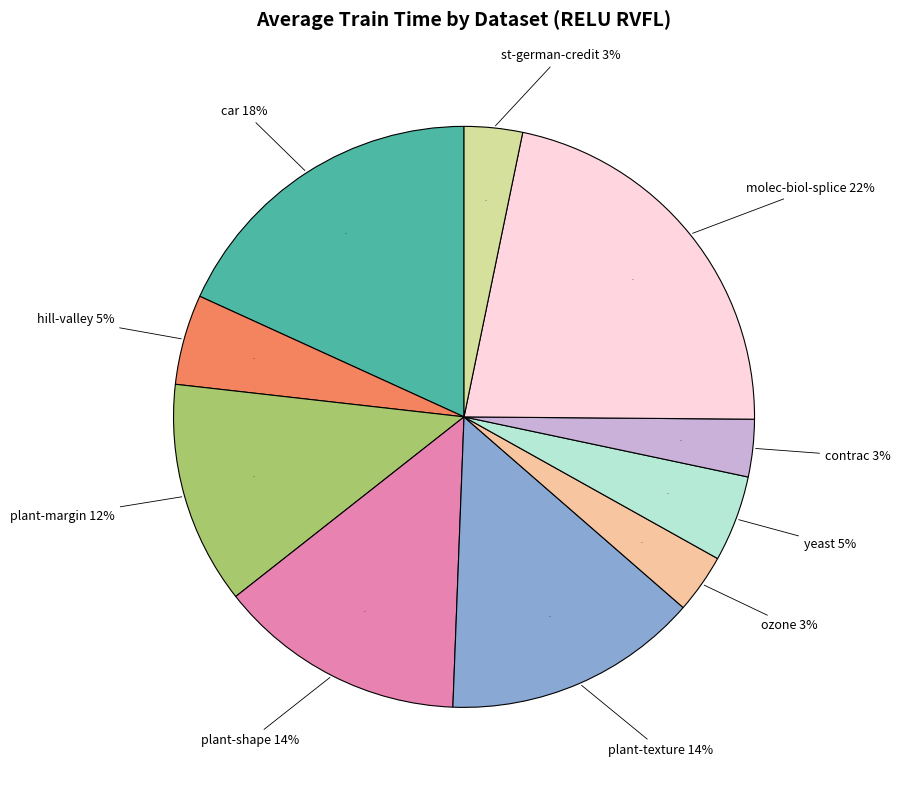

Which has a higher value, yeast or contrac?

yeast